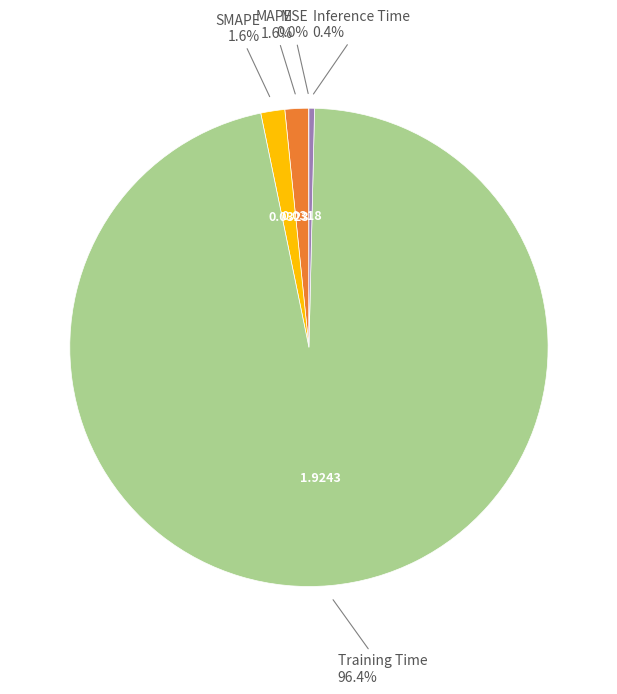

Does any single category account for the majority?

Yes